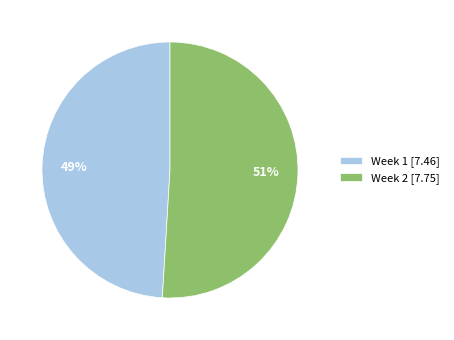

Do Week 1 and Week 2 together represent more than half of the pie?

Yes